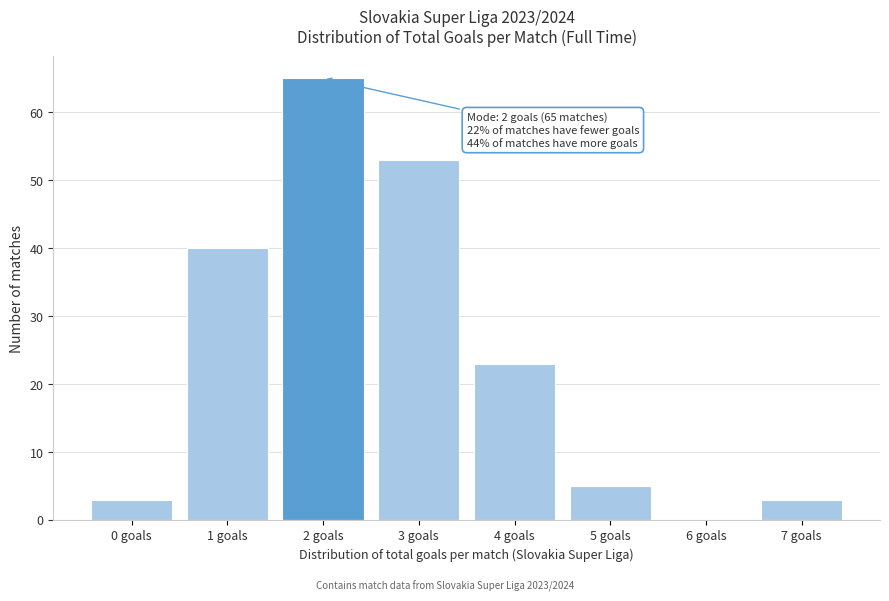

Reading left to right, what are all the values shown in this chart?

0 goals=3	1 goals=40	2 goals=65	3 goals=53	4 goals=23	5 goals=5	6 goals=0	7 goals=3